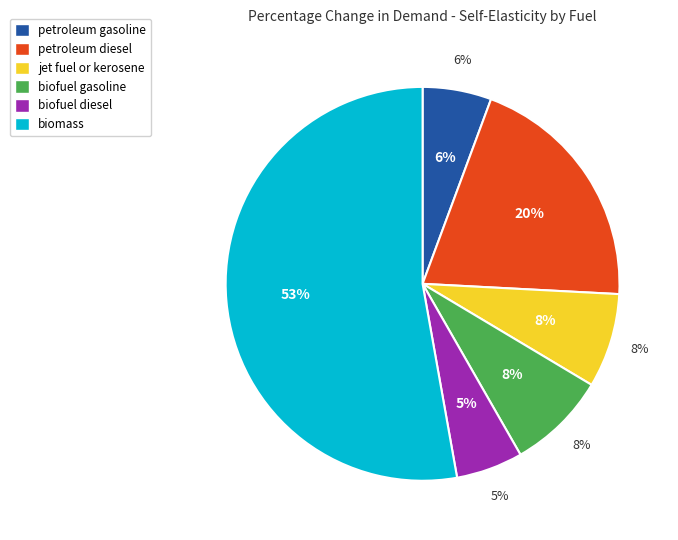

How much of the chart is everything except biomass?

47.2%